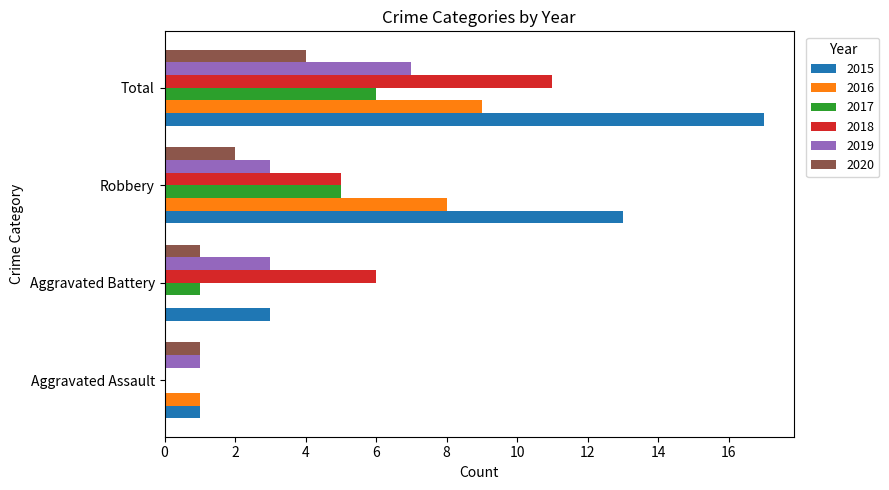

Between Aggravated Assault and Robbery, which series saw the biggest shift?

2015